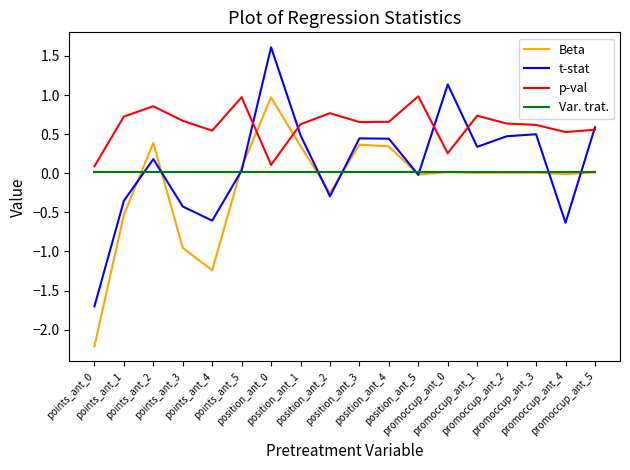

How many interior local valleys does the t-stat series have?

5